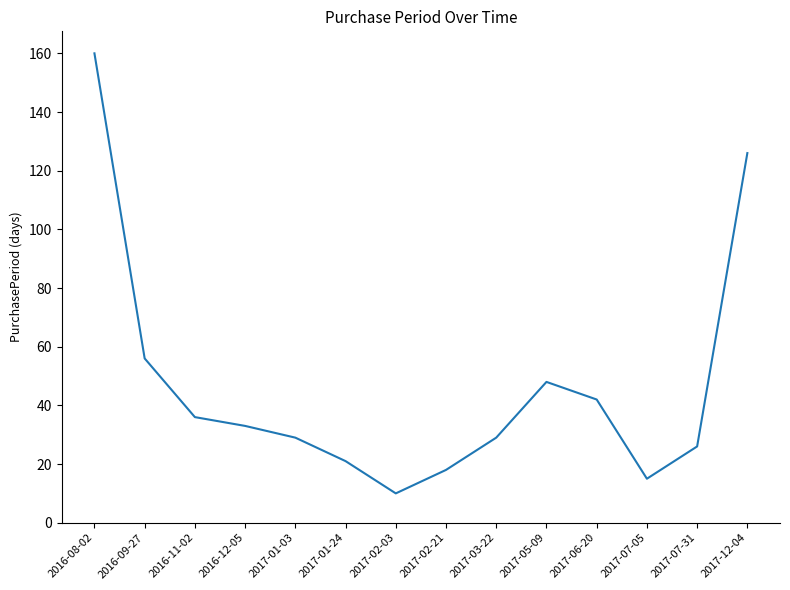

Which label corresponds to the smallest value in the chart?

2017-02-03